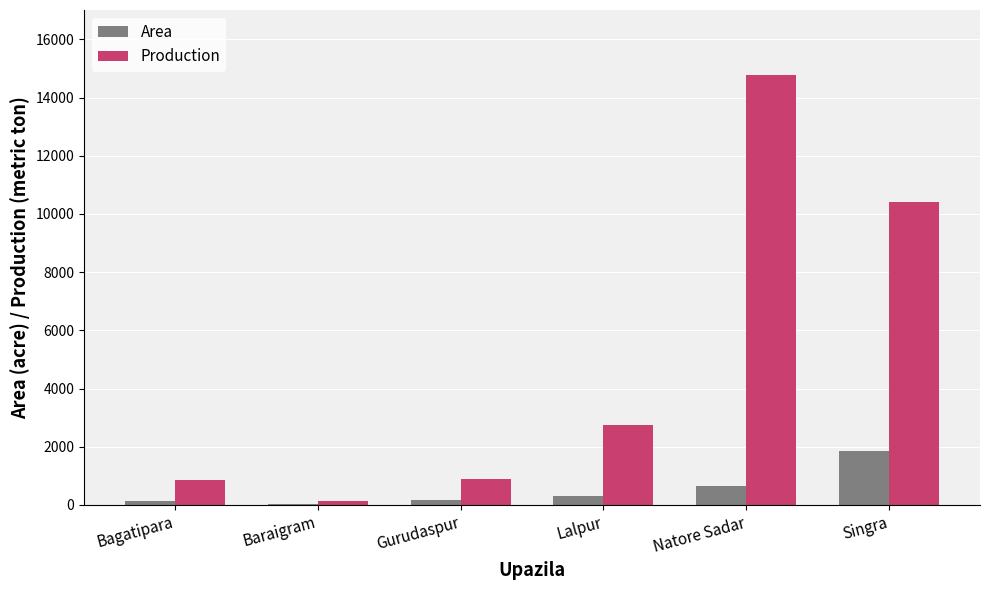

The Area series shows 1853 at Singra. True or false?

True